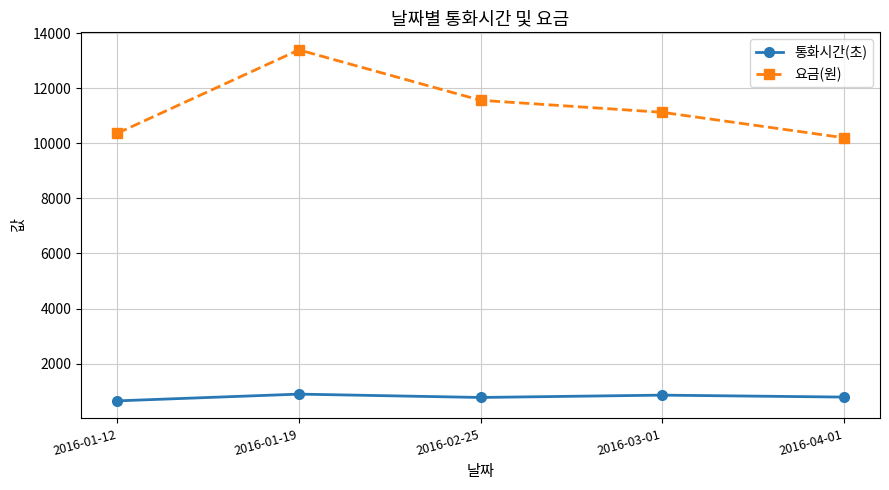

Which series has the widest spread of values?

요금(원)